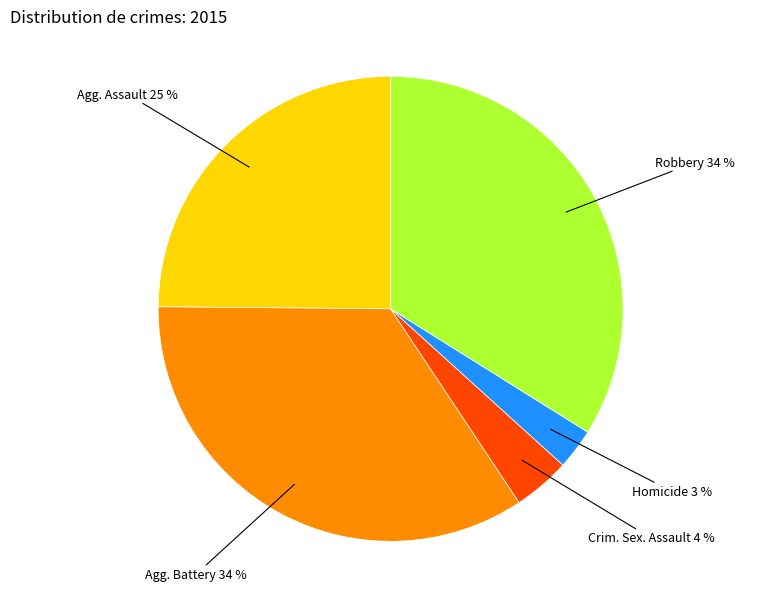

Is there a majority slice in this chart?

No